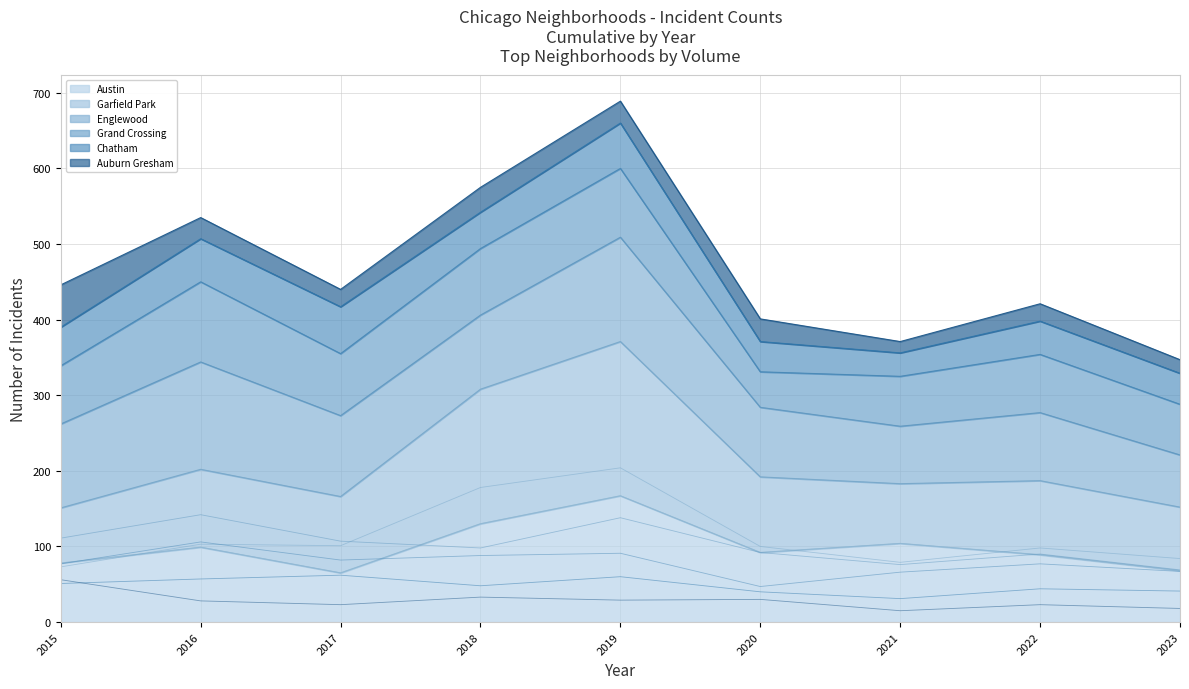

At which category does the chart reach its minimum across all series?

2021